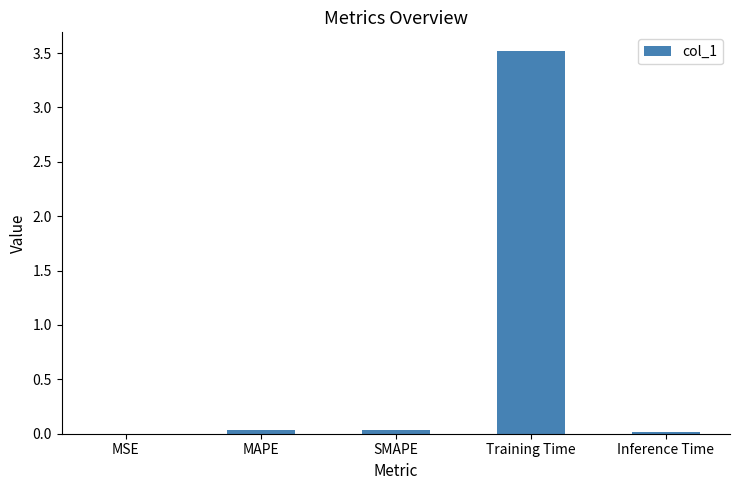

What is the greatest value displayed?

3.5